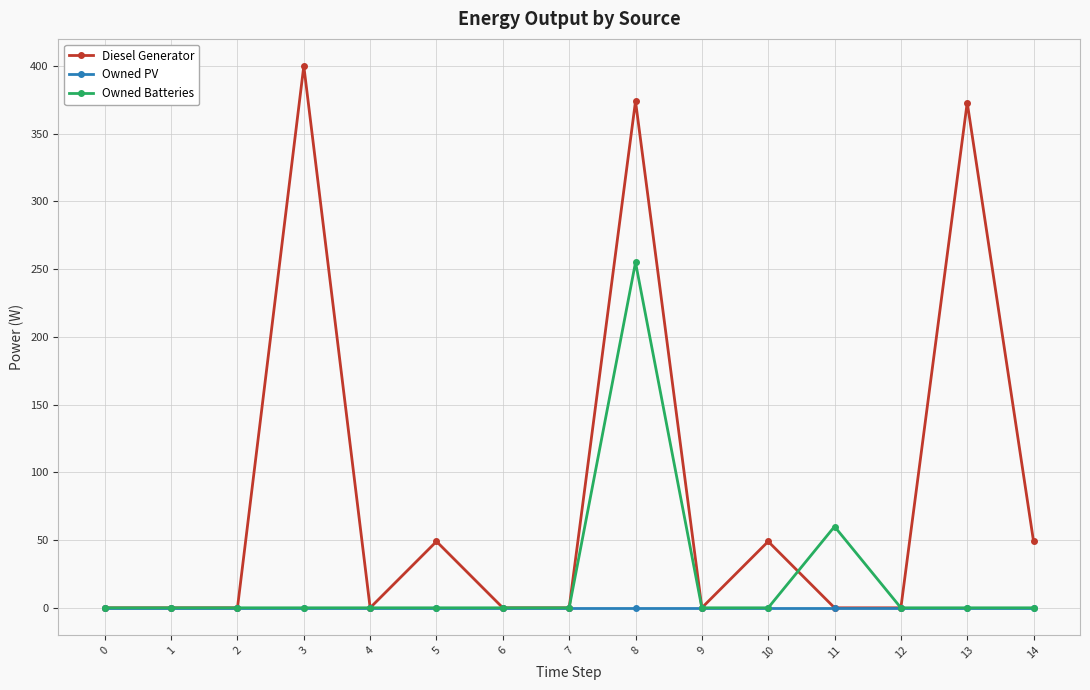

True or false: Owned Batteries has more than 0 points higher than both neighbors.

True